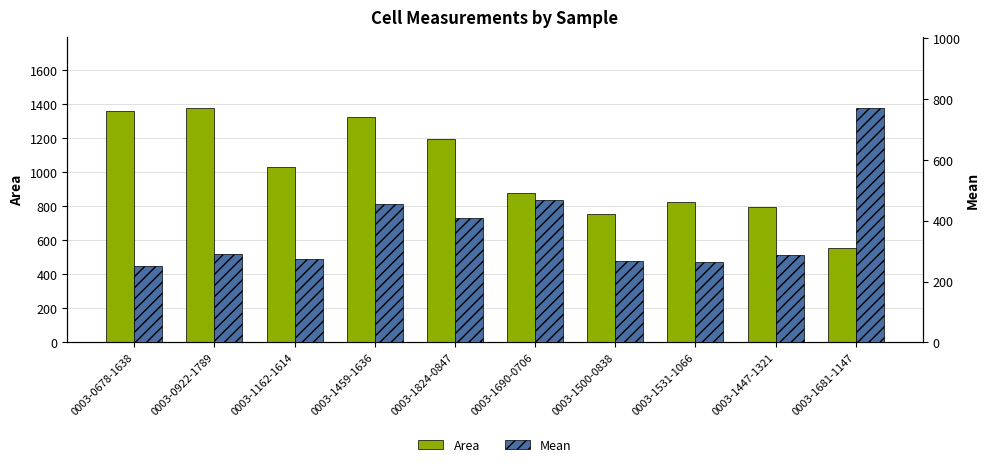

What is the value of the Mean bar at the 7th from the left?

266.6